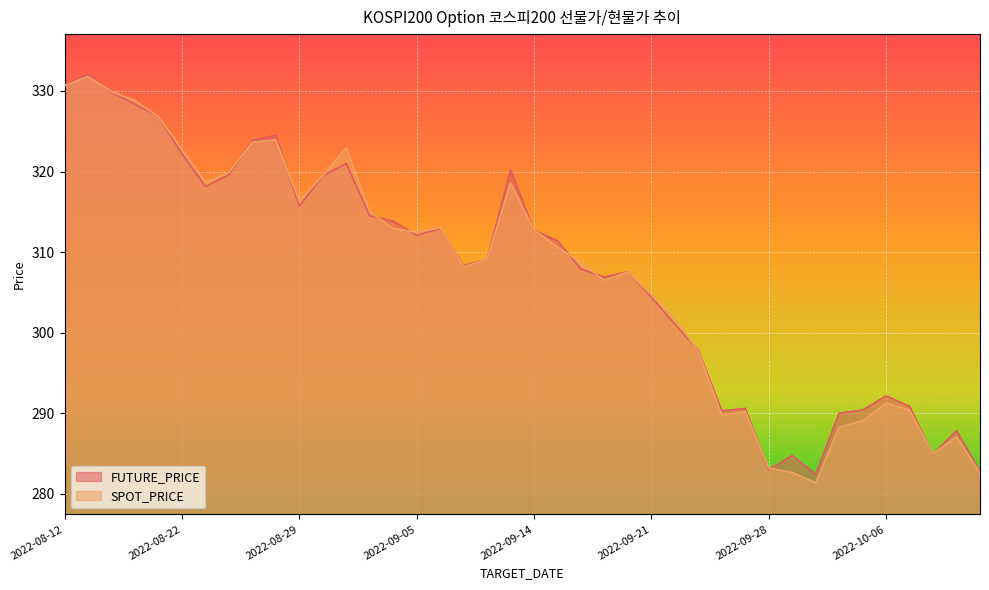

What is the total value across all series at 2022-08-12?

661.4